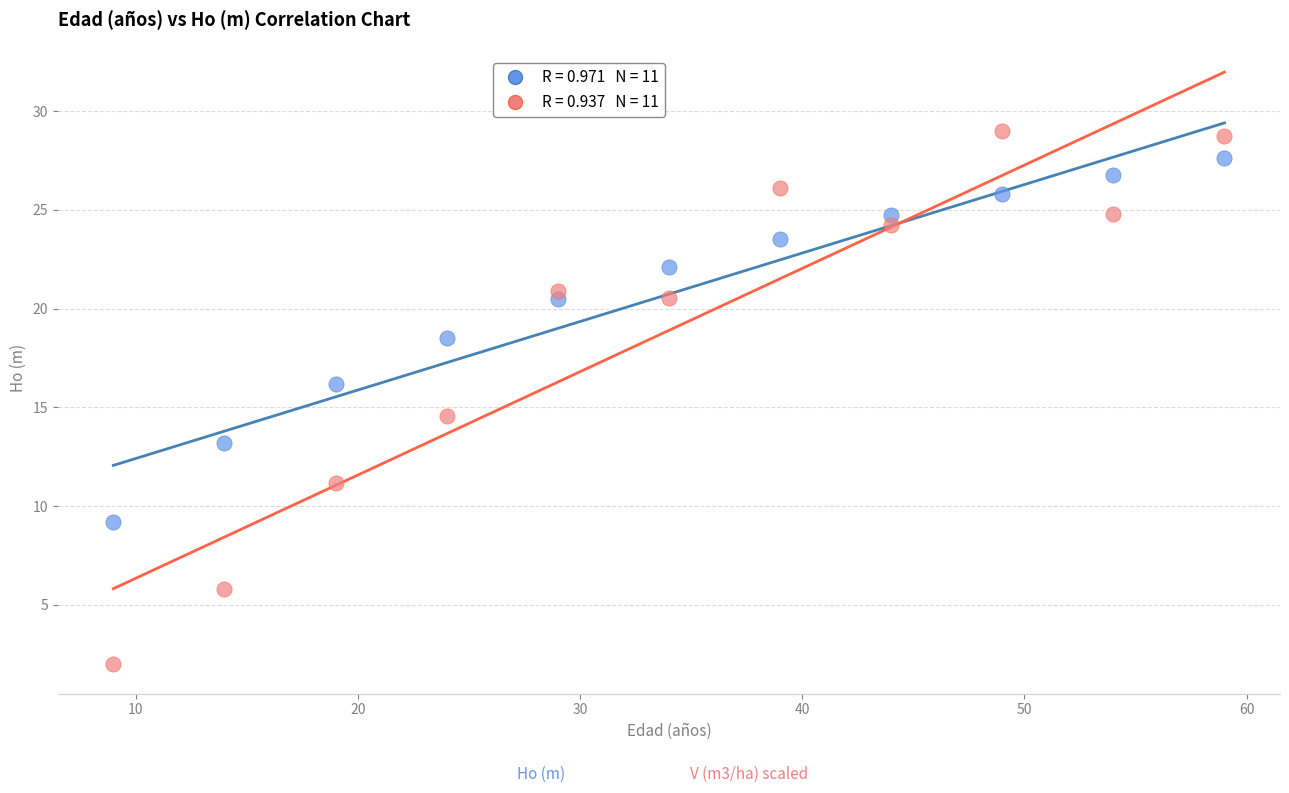

Across all series, what Y value is closest to 15?

14.6